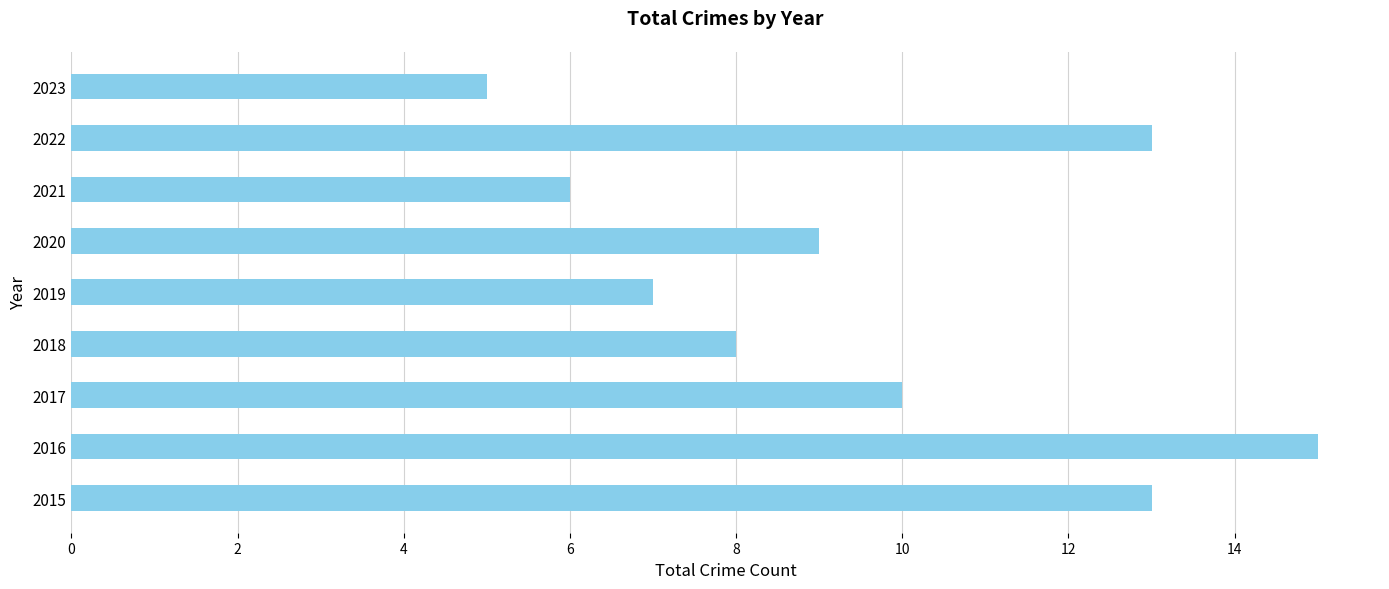

Does the chart contain stacked bars?

No